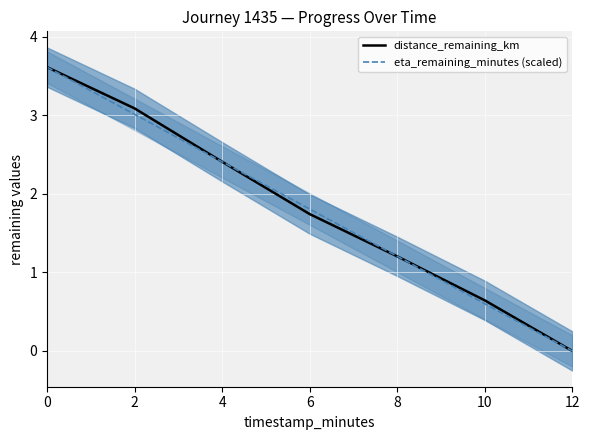

Between 10 and 12, which is larger?

10